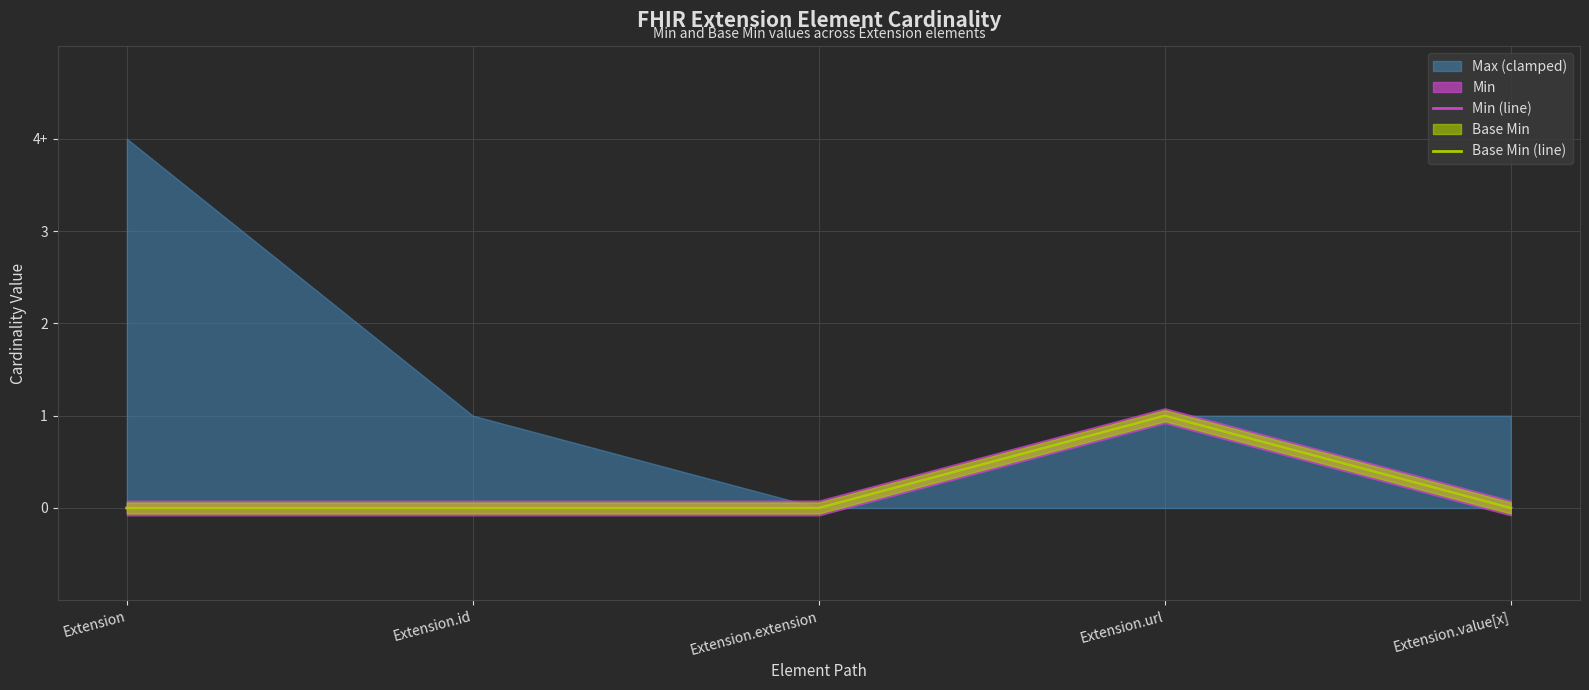

Which category has the lowest value in the Base Min (line) series?

Extension